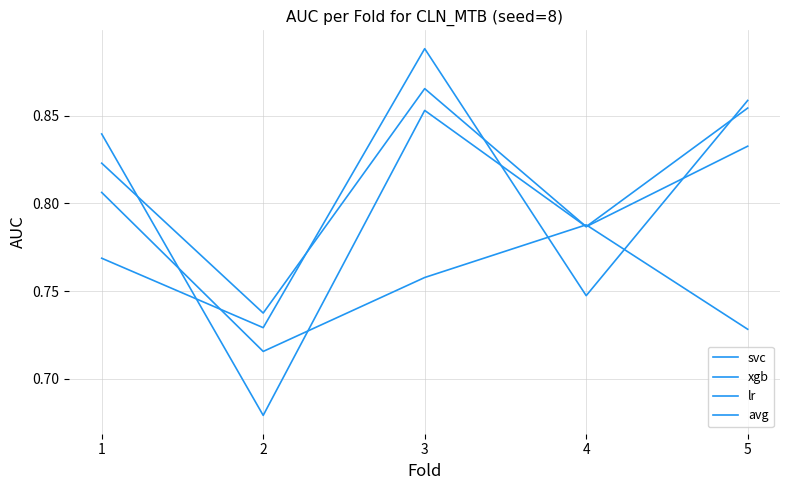

What is the total value across all series at 2?

2.9